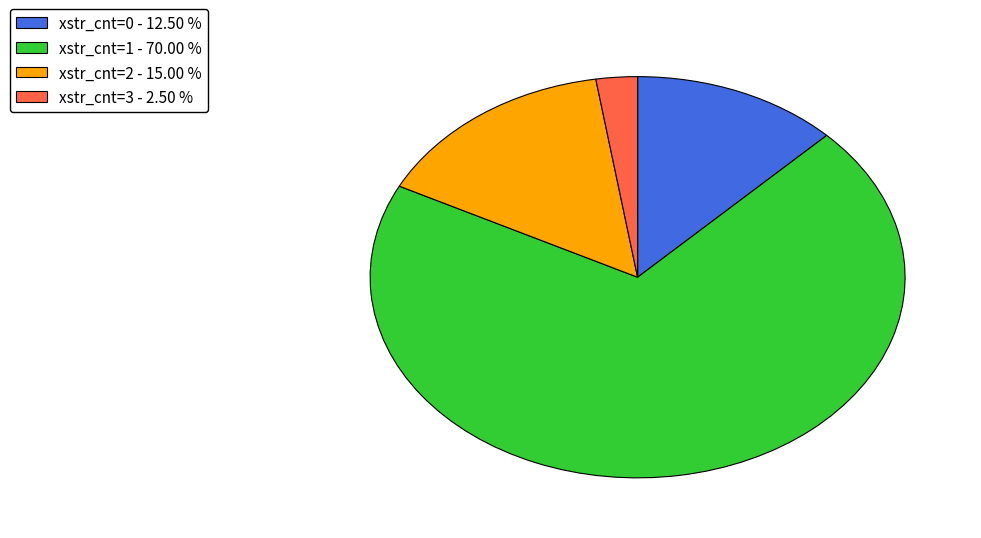

Between xstr_cnt=0 - 12.50 % and xstr_cnt=3 - 2.50 %, which is larger?

xstr_cnt=0 - 12.50 %